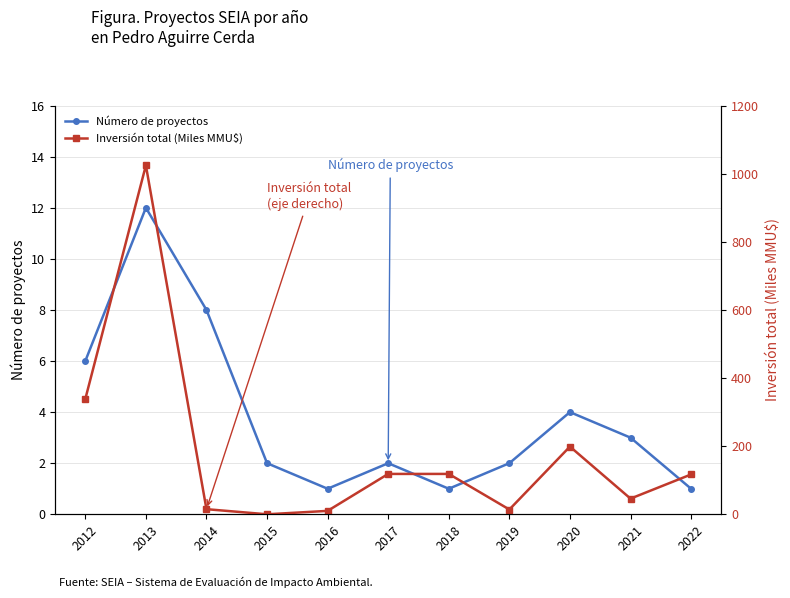

True or false: Número de proyectos and Inversión total (Miles MMU$) cross at least once.

True